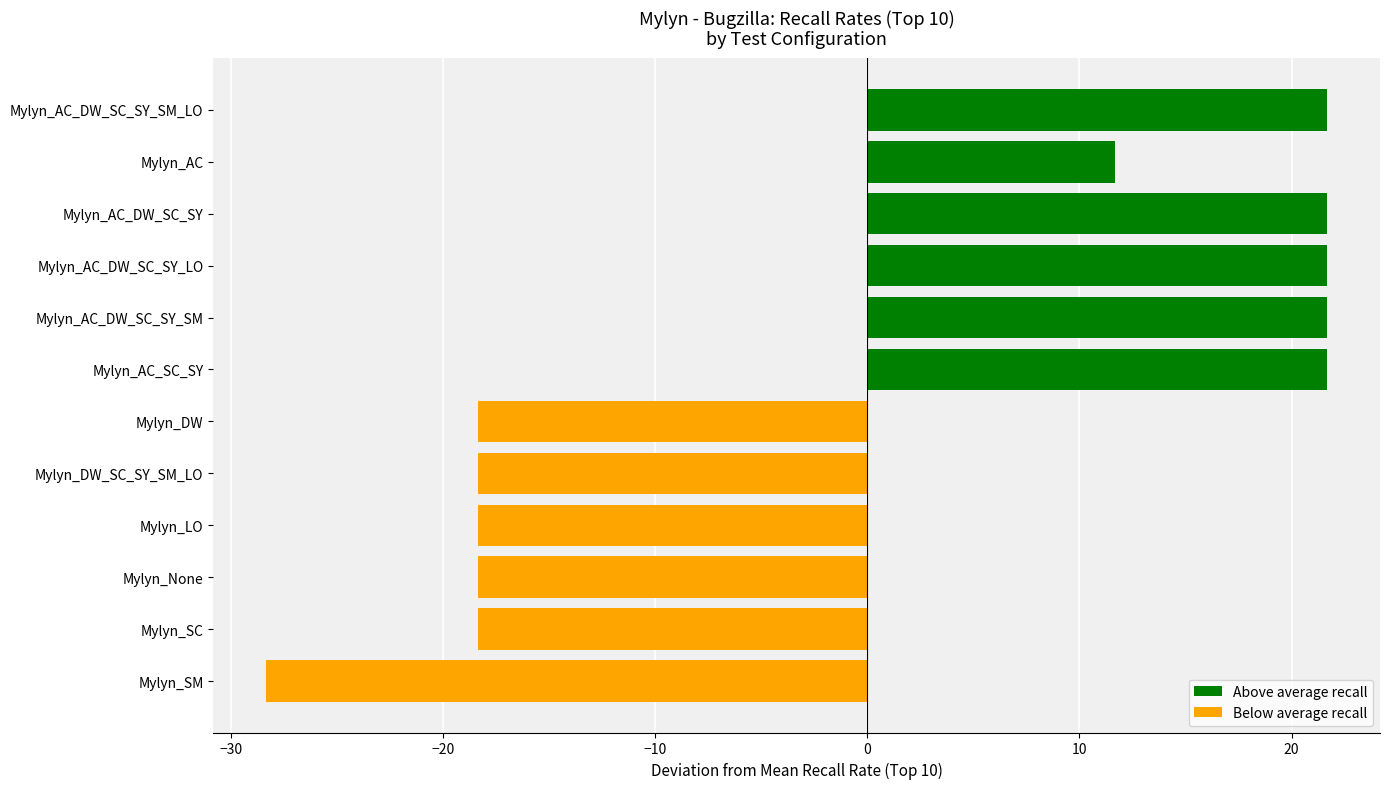

How many values are below zero?

6